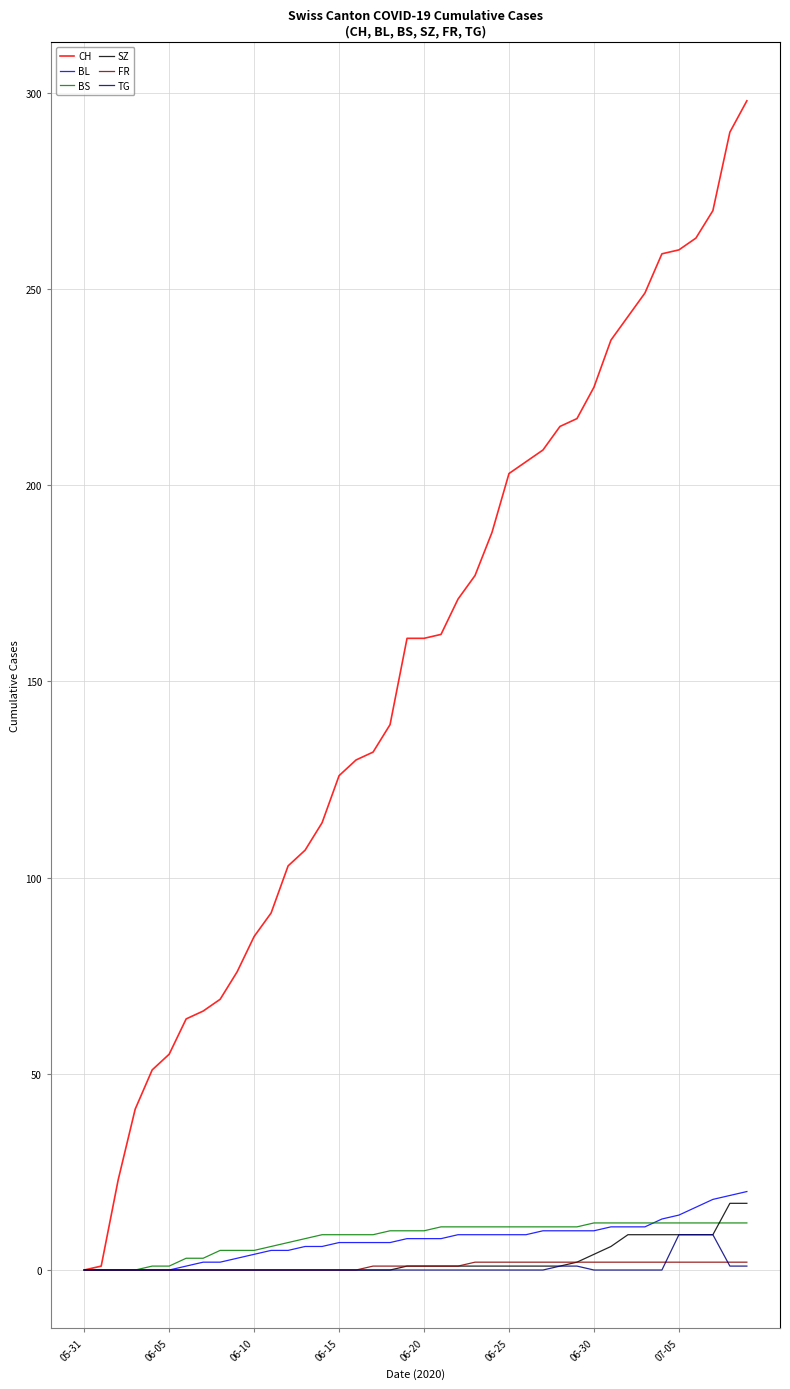

What is the difference between the second highest and minimum values in the BL series?

19